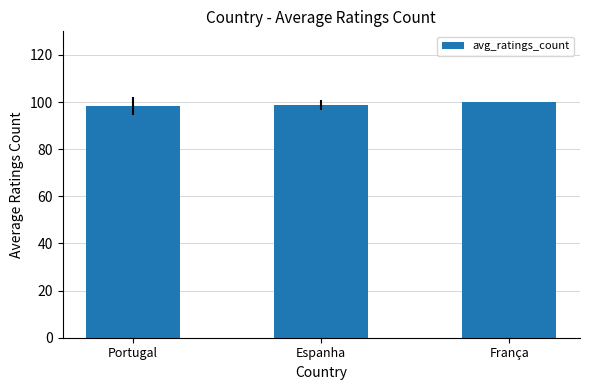

Between França and Espanha, which is larger?

França